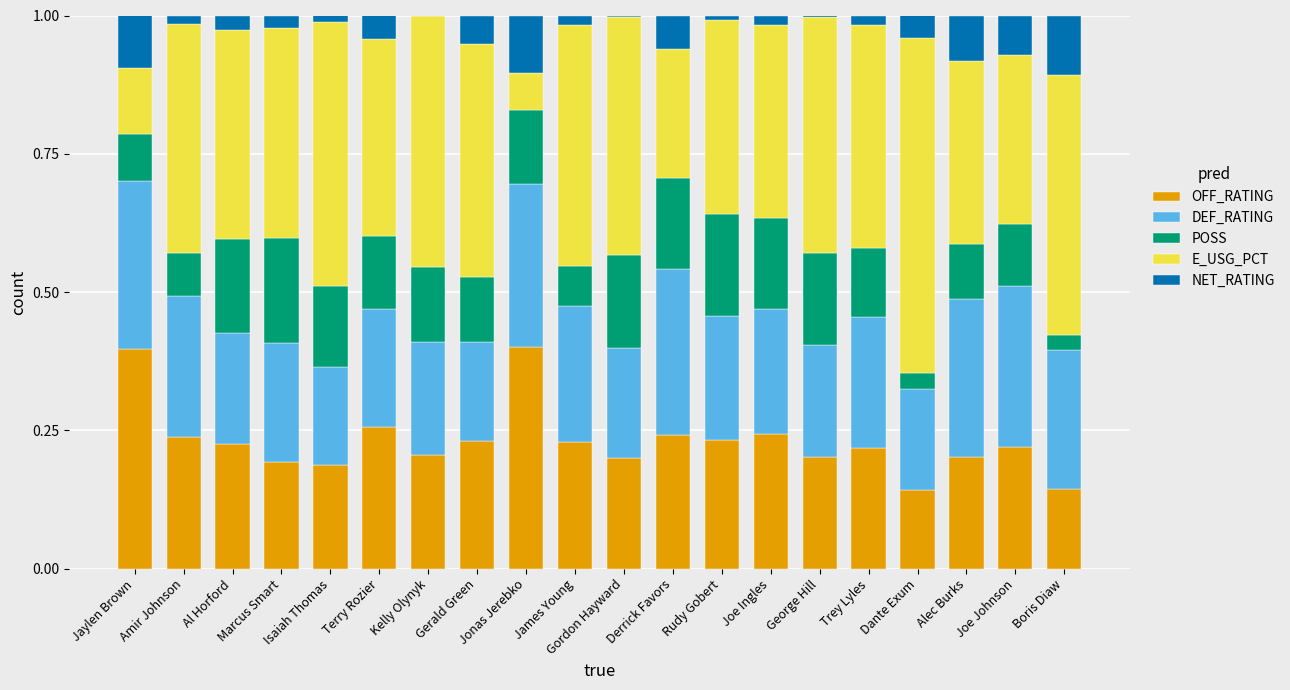

What is the sum of all OFF_RATING values?

4.6